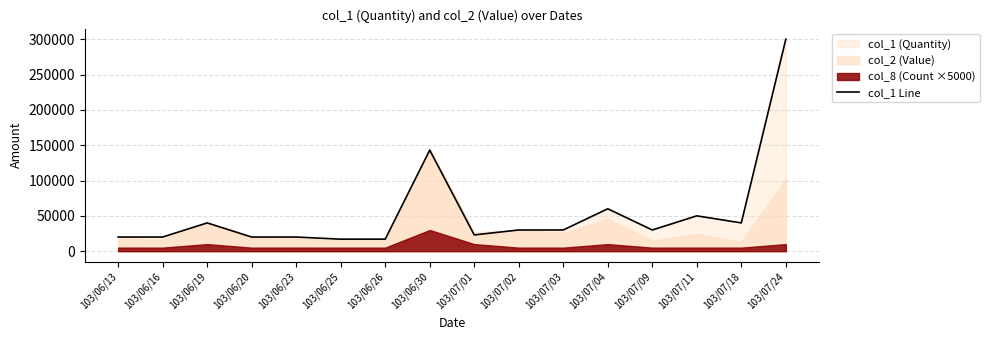

Rank the categories by value from highest to lowest.

103/07/24, 103/06/30, 103/07/04, 103/07/11, 103/06/19, 103/07/18, 103/07/02, 103/07/03, 103/07/09, 103/07/01, 103/06/13, 103/06/16, 103/06/20, 103/06/23, 103/06/25, 103/06/26